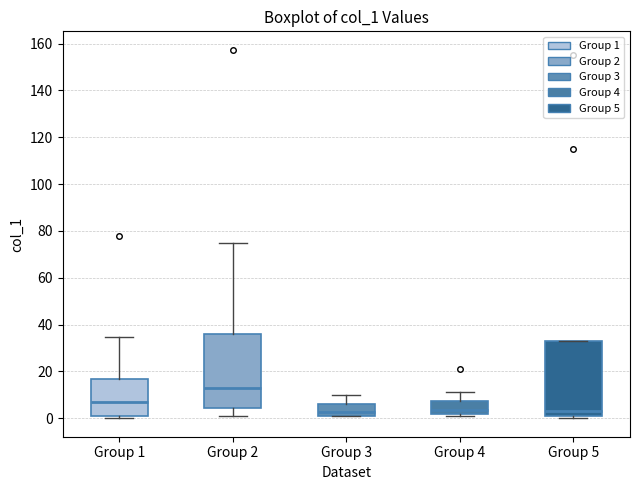

Reading left to right, read every box against the y-axis: the position of its median line, the range the box covers, and the ends of its whiskers. The values are not printed on the chart, so give them approximately, as read against the axis.

Group 1: median 6, box 2 to 16, whiskers 0 to 34
Group 2: median 12, box 4 to 36, whiskers 2 to 74
Group 3: median 2 (just above the box's lower edge), box 2 to 6, whiskers 0 to 10
Group 4: median 4, box 2 to 8, whiskers 0 to 12
Group 5: median 2, box 0 to 34, whiskers 0 (just below the box's lower edge) to 34